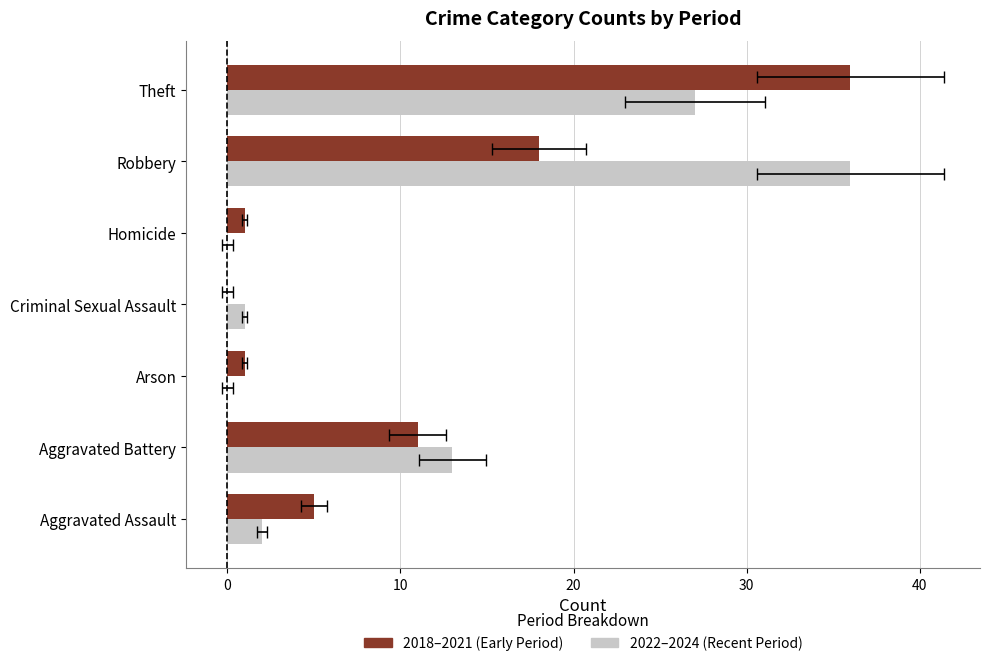

Rank the series at Aggravated Assault from highest to lowest value.

2018–2021 (Early Period), 2022–2024 (Recent Period)